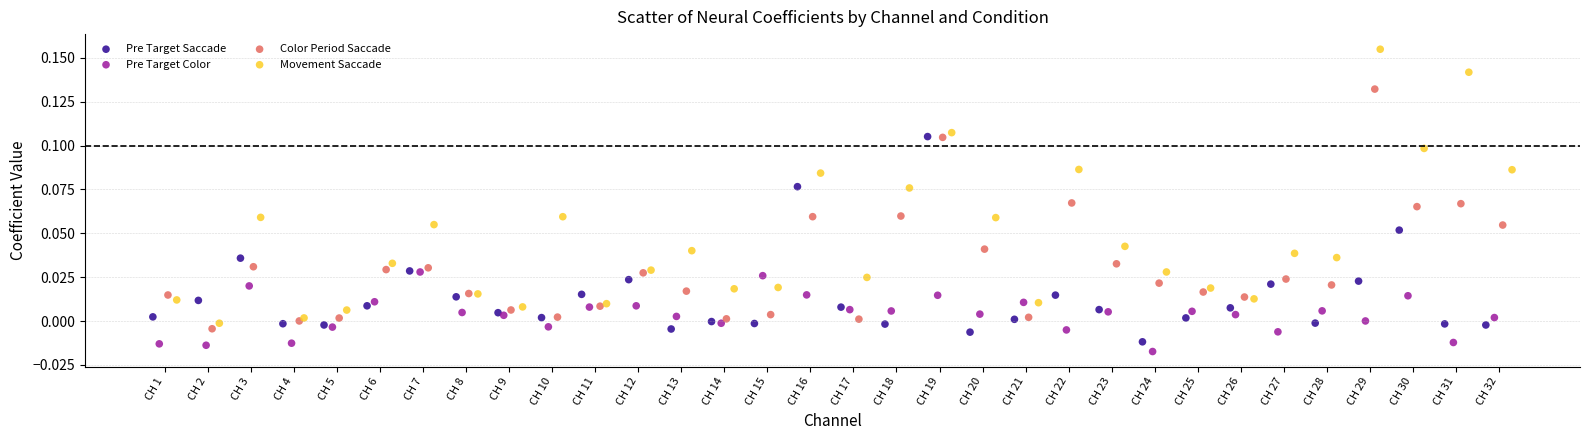

Which series has the widest spread of Y values?

Movement Saccade